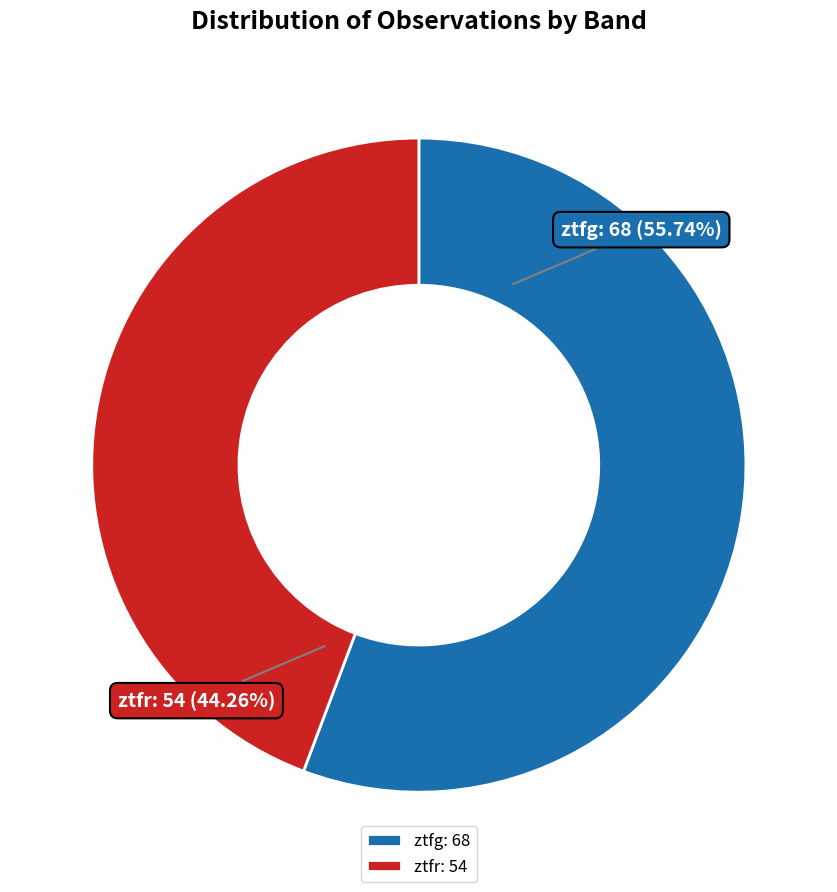

Which slice is the smallest?

ztfr